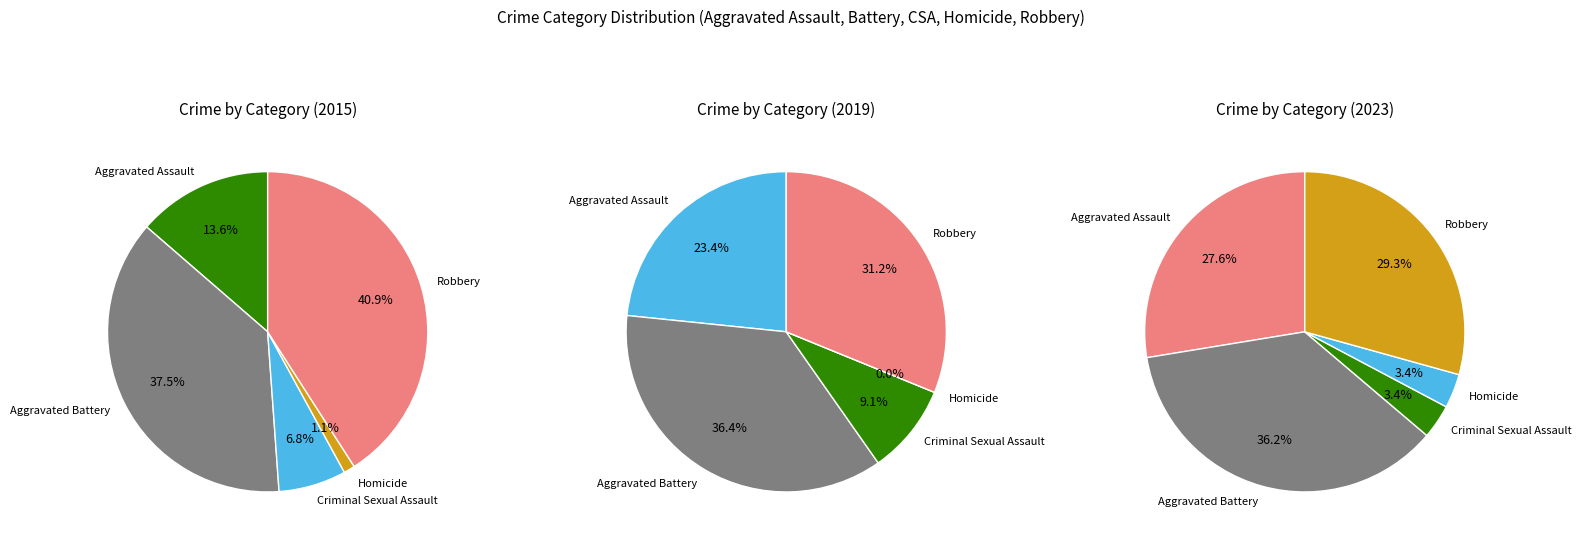

Rank the categories by value from lowest to highest.

Homicide, Criminal Sexual Assault, Aggravated Assault, Aggravated Battery, Robbery